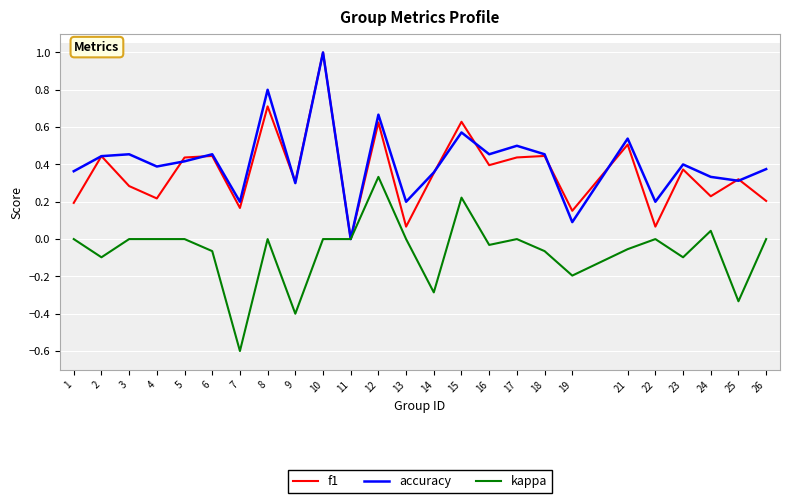

Which series changed the most between 22 and 25?

kappa